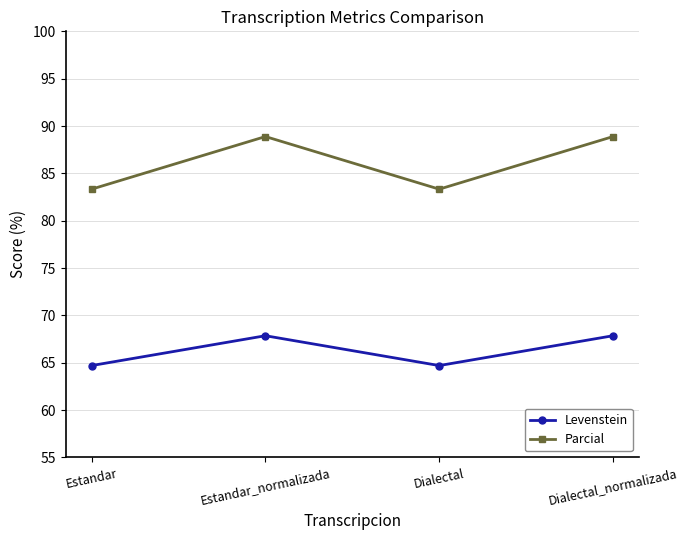

How many values in the Levenstein series exceed 67?

2